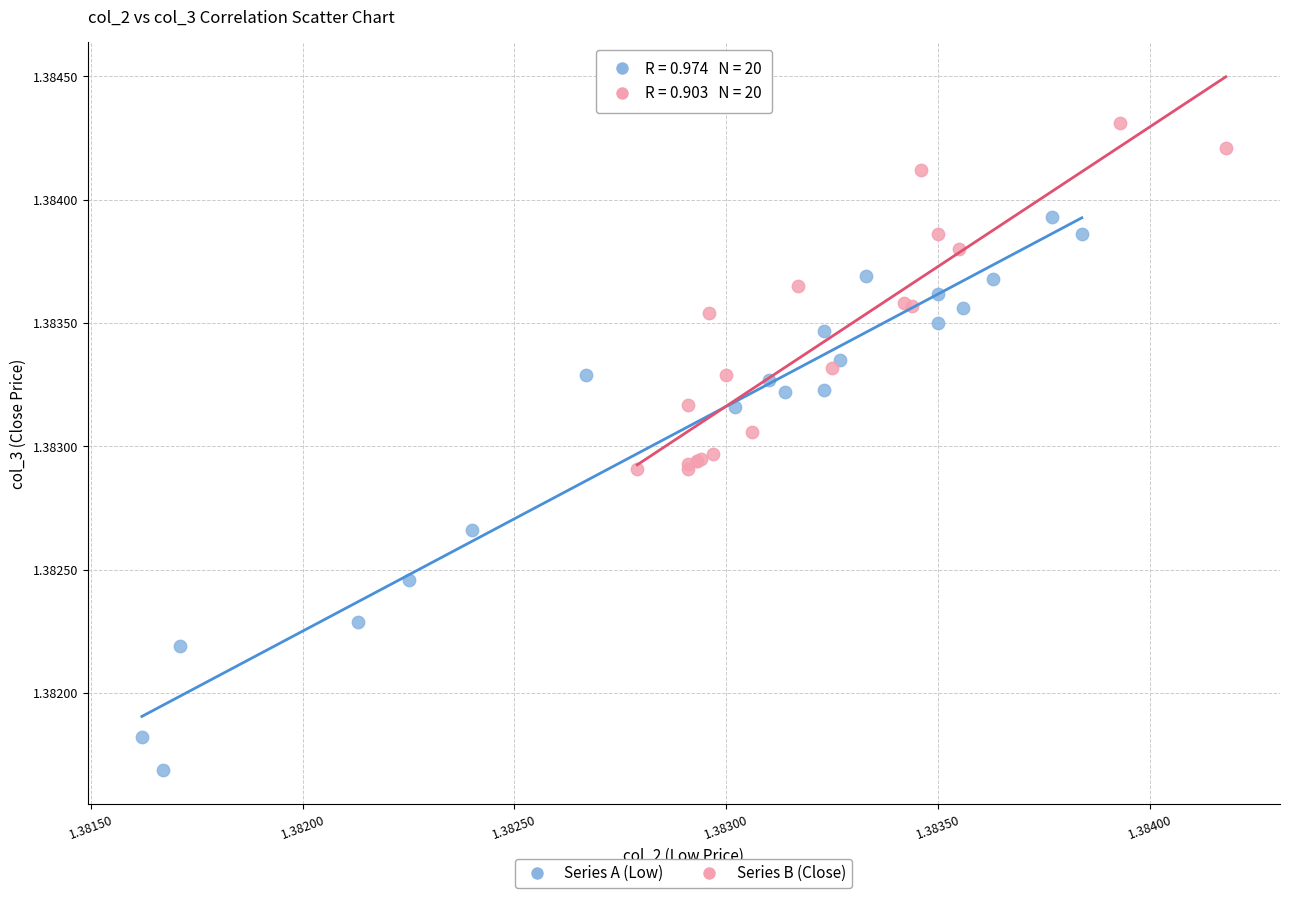

Which series contains the highest Y value?

Series B (Close)